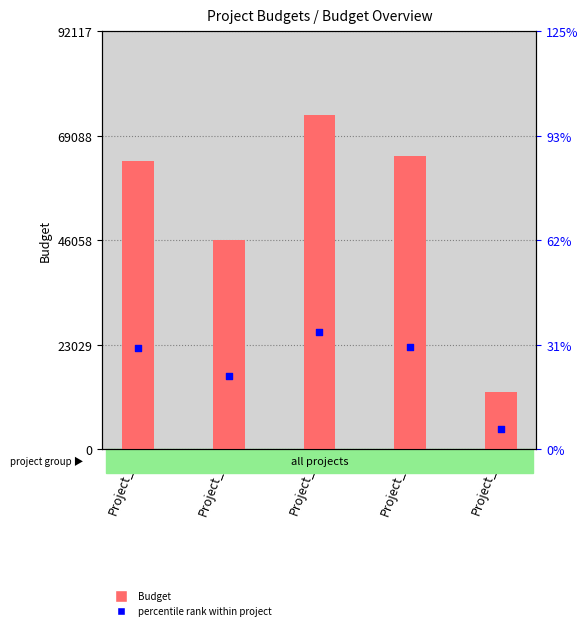

What is the change in value from Project_B to Project_E?

-33343